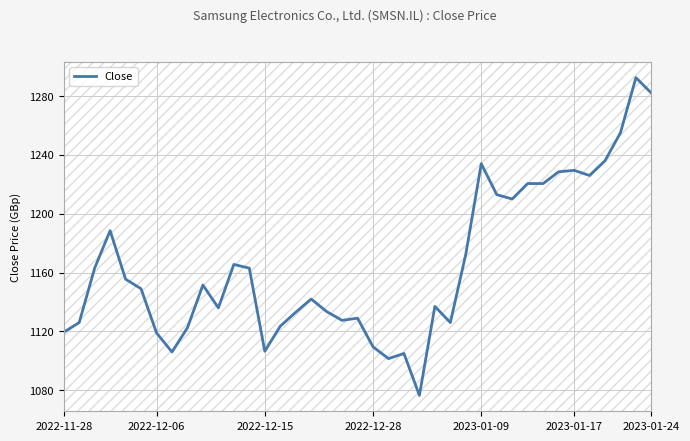

What is the sum of all values?

45435.5